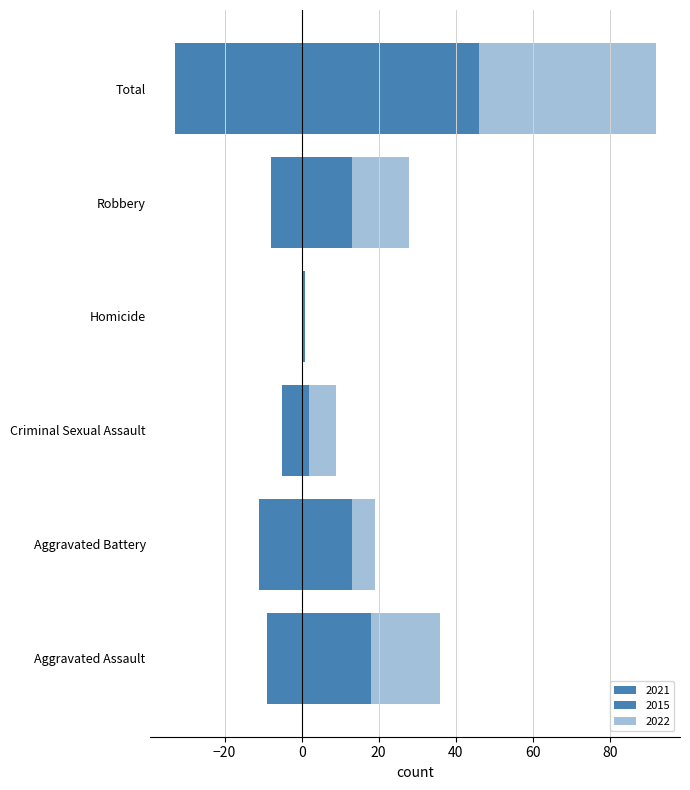

Does the chart contain any negative values?

Yes